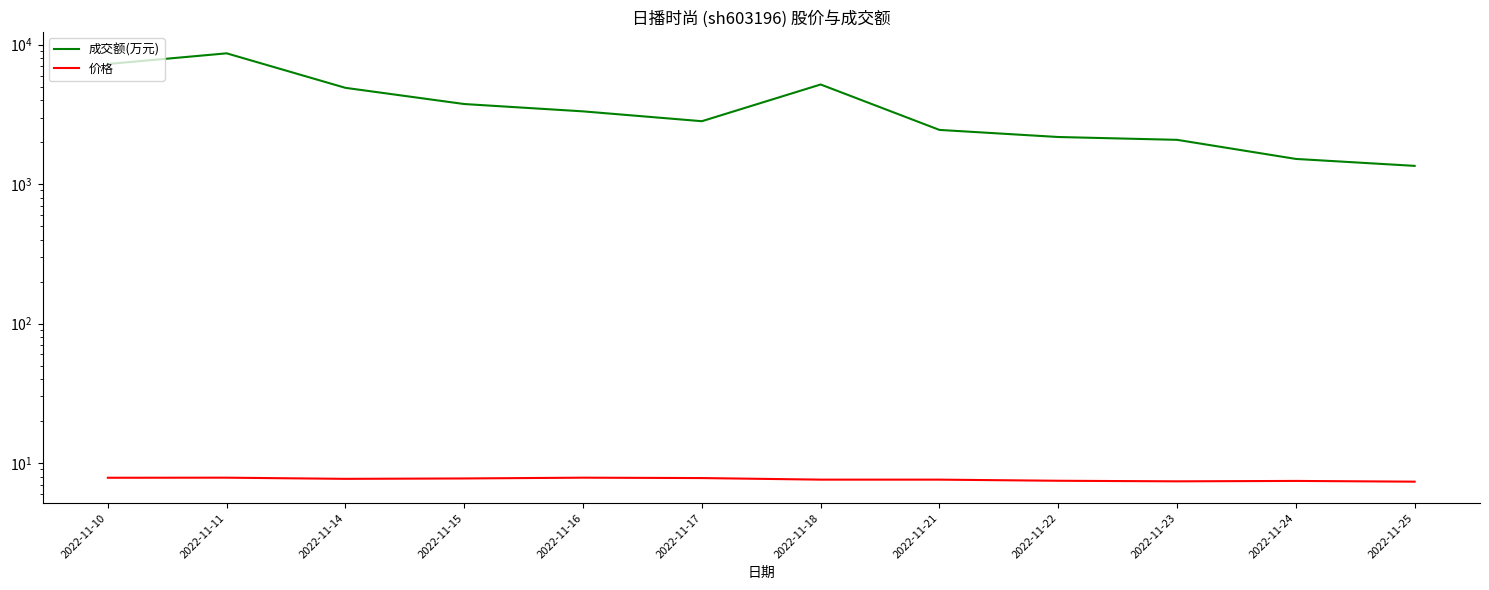

The 成交额(万元) series shows 7255.0 at 2022-11-10. True or false?

True